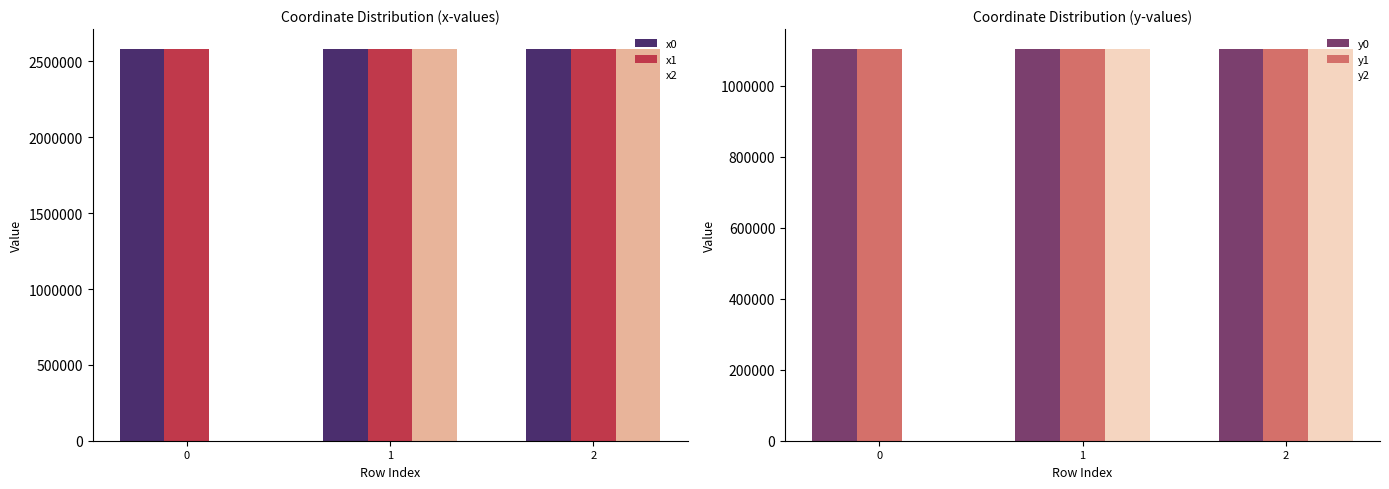

Rank the series by their maximum value, from highest to lowest.

x0, x1, x2, y2, y1, y0